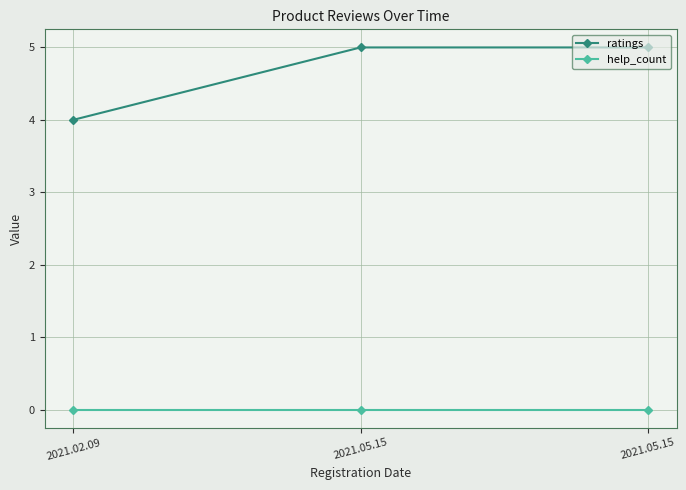

What are all the series names shown in the legend?

ratings, help_count